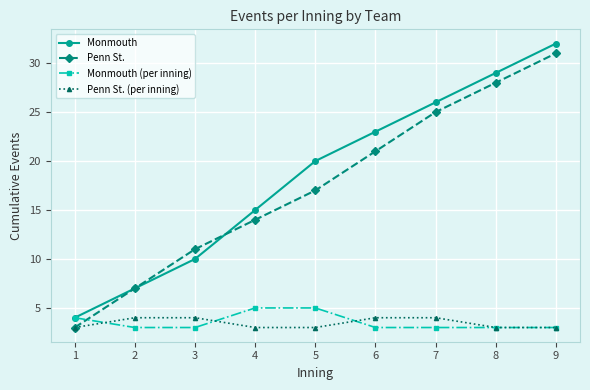

What is the spread (max minus min) of values at 9?

29